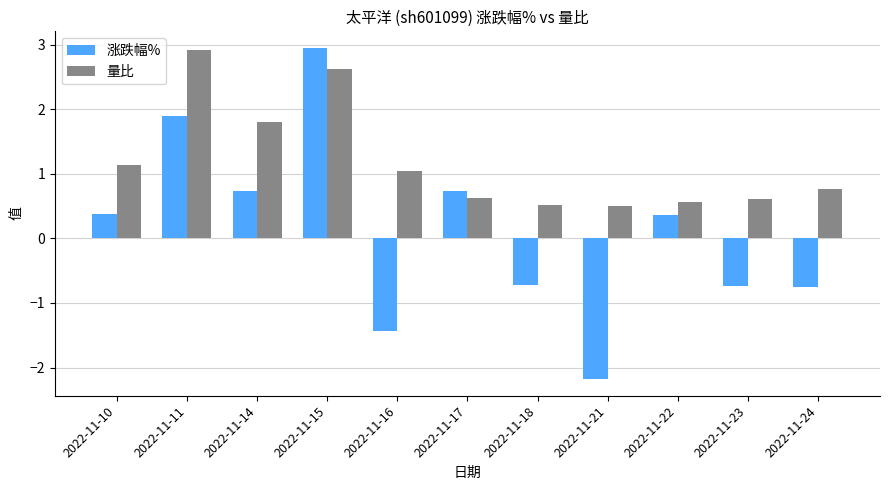

What is the average value of the 量比 series?

1.2